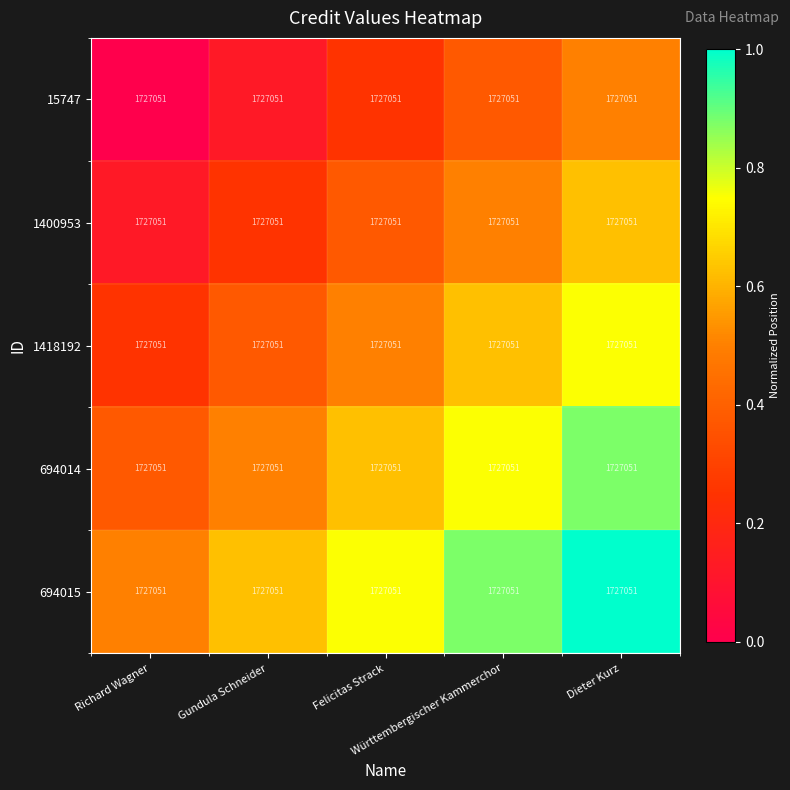

Is it true that 15747 equals 0.8 at Dieter Kurz?

False